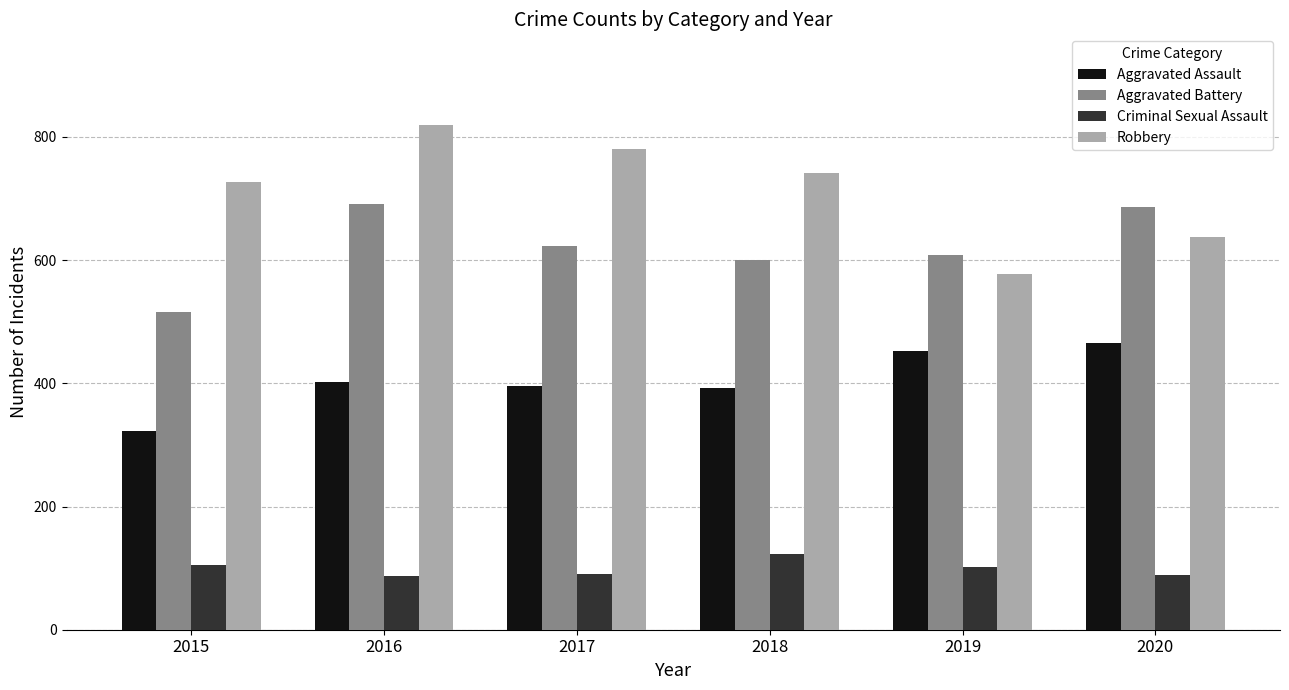

Which series changed the most between 2015 and 2020?

Aggravated Battery